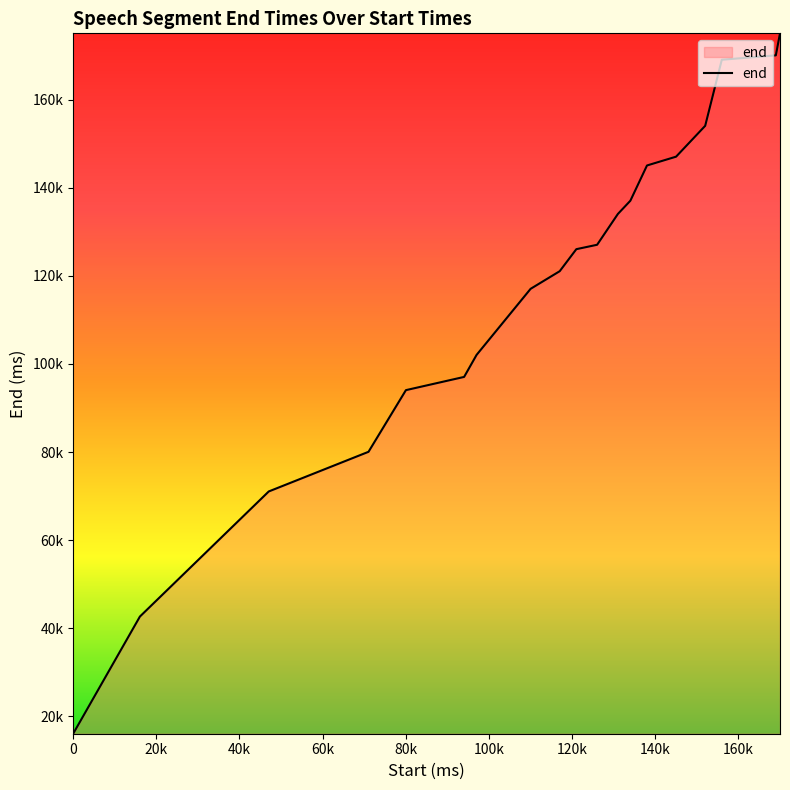

What is the greatest value displayed?

175060